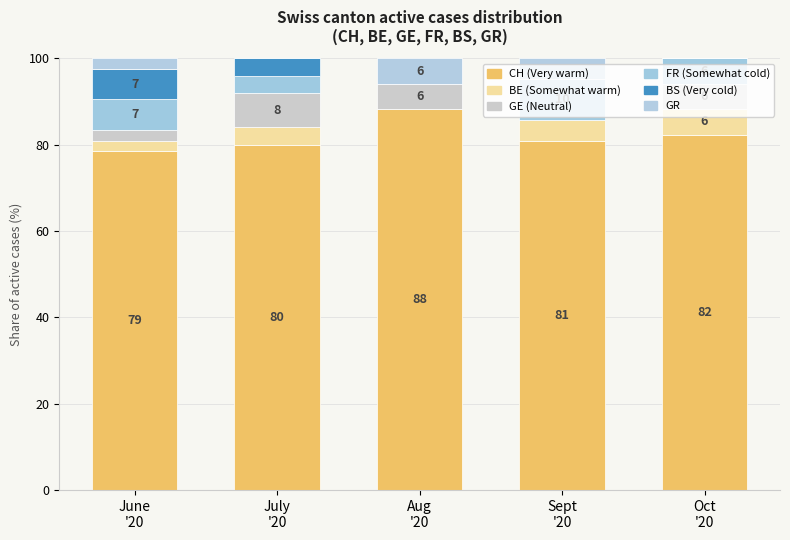

True or false: GE (Neutral) has a value of 3.5 at June
'20.

False